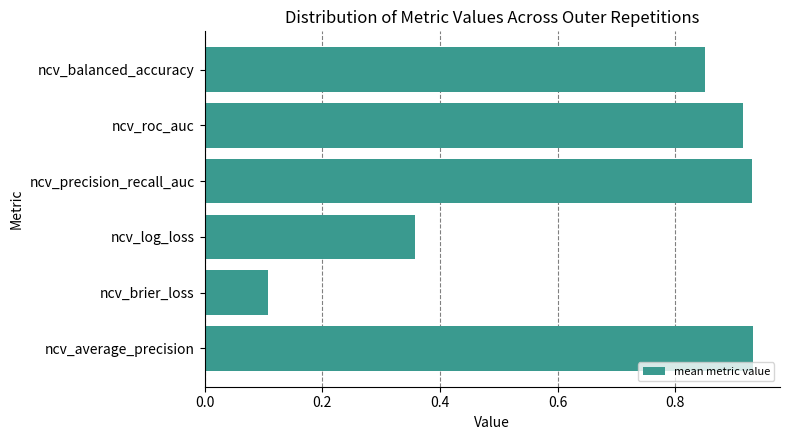

The chart shows a value of 0.1 at ncv_brier_loss. True or false?

True